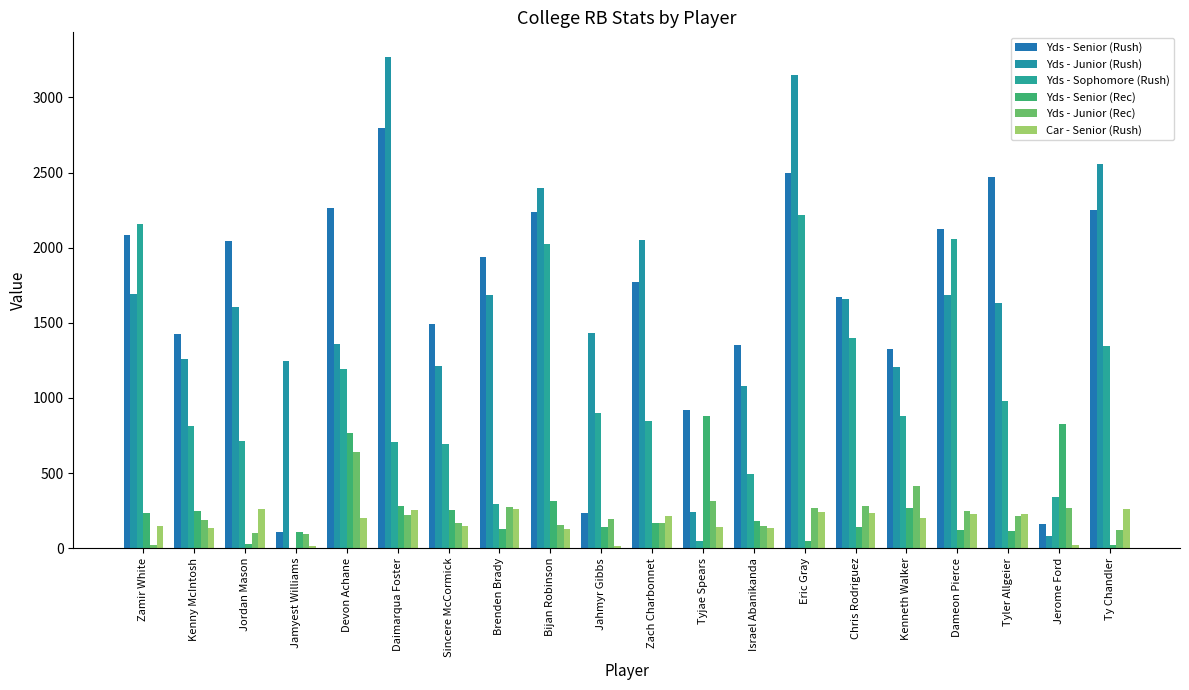

Reading left to right, extract all data points from this chart.

Yds - Senior (Rush): 2086	1423	2048	108	2266	2797	1489	1941	2235	233	1770	920	1350	2499	1669	1326	2123	2470	159	2252
Yds - Junior (Rush): 1693	1261	1606	1249	1361	3270	1210	1685	2400	1431	2049	243	1082	3151	1660	1205	1686	1635	82	2558
Yds - Sophomore (Rush): 2159	812	713	1	1196	705	691	293	2023	897	844	49	493	2215	1401	877	2060	981	344	1348
Yds - Senior (Rec): 233	249	30	108	768	280	253	130	314	138	171	880	182	50	139	270	124	114	827	21
Yds - Junior (Rec): 21	190	100	93	642	218	170	277	153	192	169	311	147	268	278	411	248	213	271	121
Car - Senior (Rush): 148	136	258	13	201	254	145	261	126	12	215	143	136	241	233	200	227	231	22	259